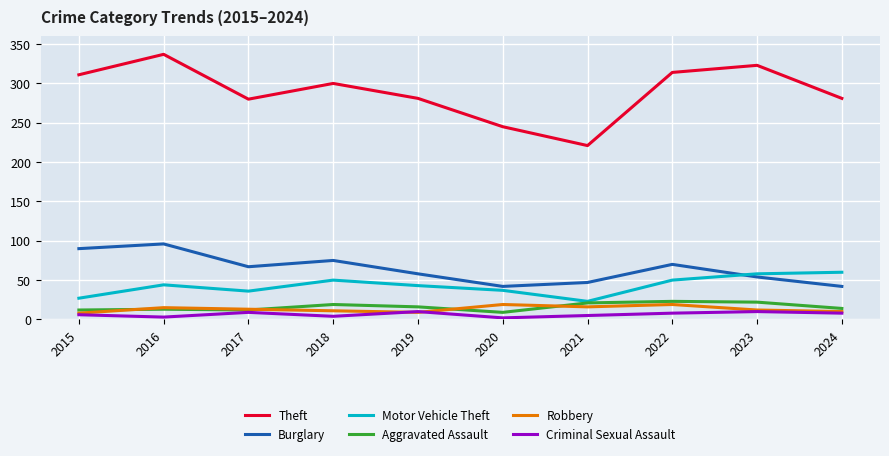

In Theft, how many points are higher than both neighbors (excluding endpoints)?

3